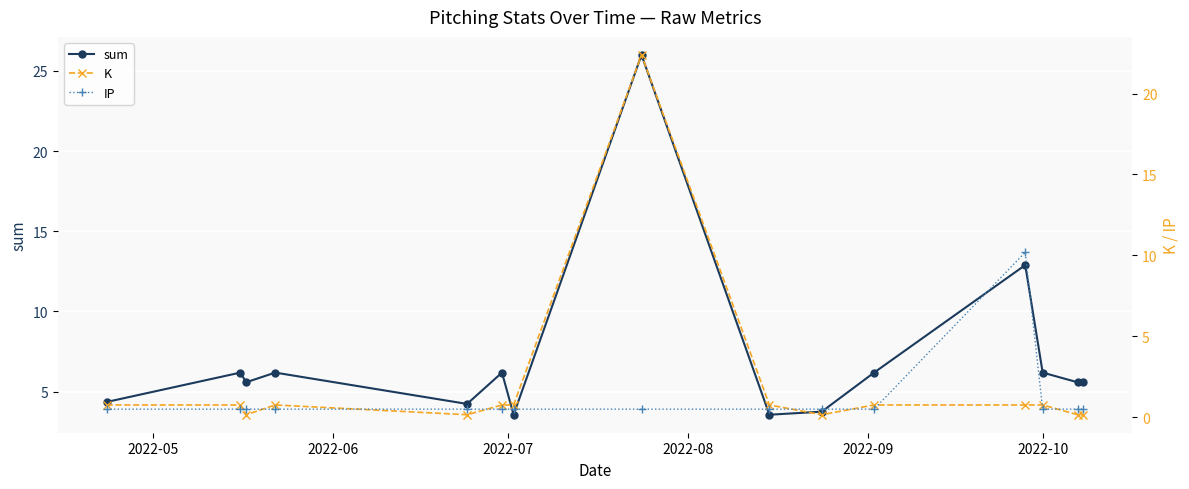

Reading left to right, extract all data points from this chart.

sum: 4.4	6.2	5.6	6.2	4.2	6.2	3.6	26.0	3.6	3.8	6.2	12.9	6.2	5.6	5.6
K: 0.8	0.8	0.1	0.8	0.1	0.8	0.8	22.4	0.8	0.1	0.8	0.8	0.8	0.1	0.1
IP: 0.5	0.5	0.5	0.5	0.5	0.5	0.5	0.5	0.5	0.5	0.5	10.2	0.5	0.5	0.5